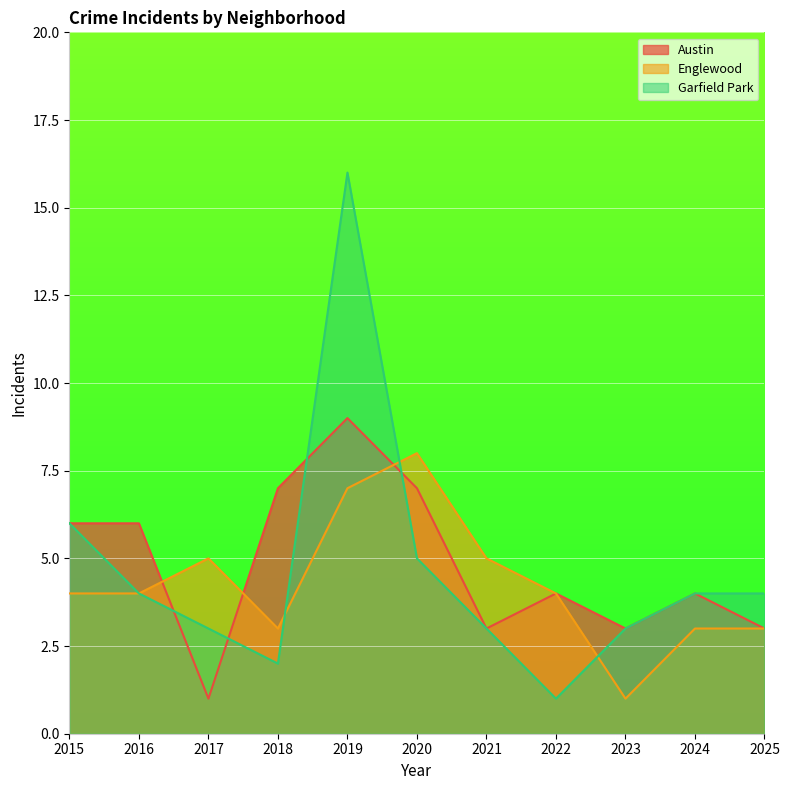

What is the approximate value of Englewood at 2022?

4